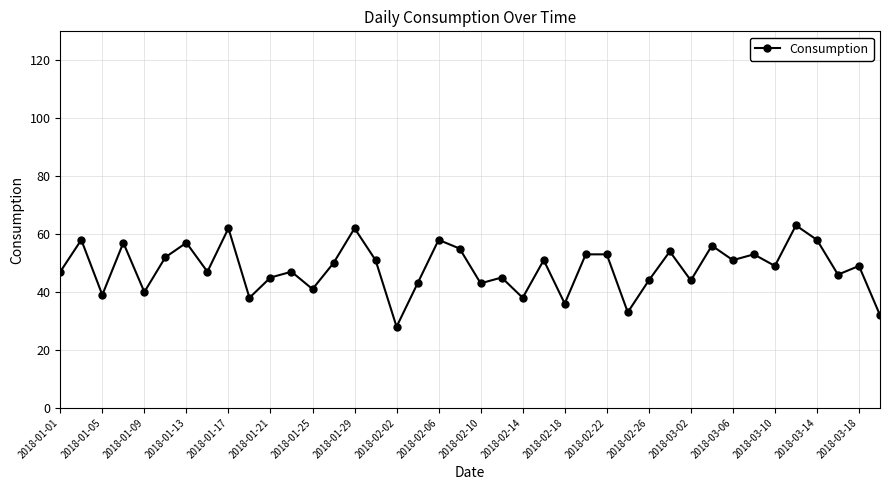

True or false: there are more than 1 points higher than both neighbors.

True